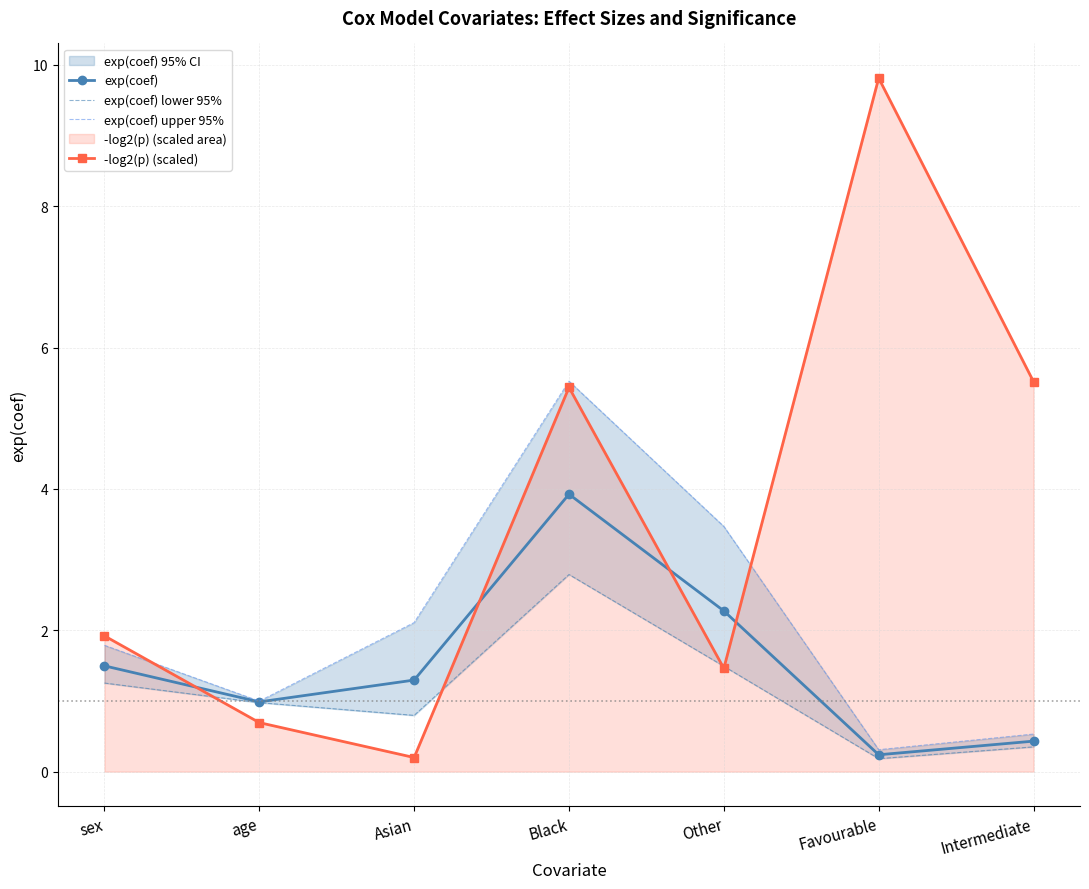

What is the minimum value for exp(coef) upper 95%?

0.3